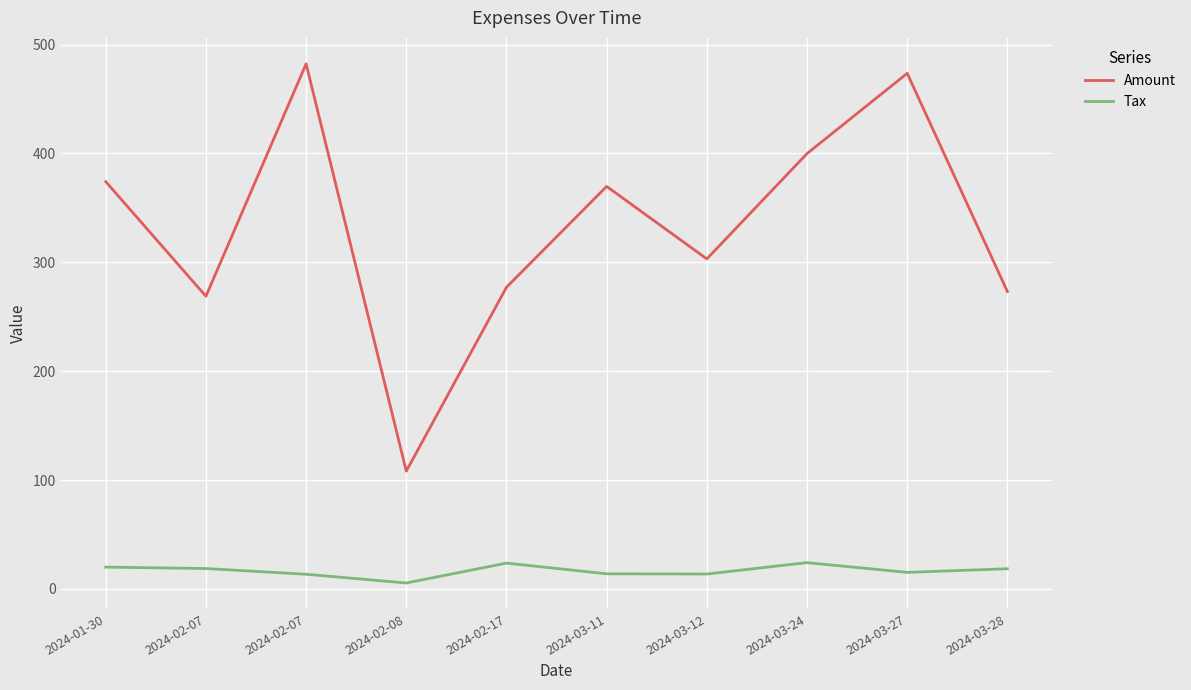

True or false: Tax and Amount intersect in this chart.

False